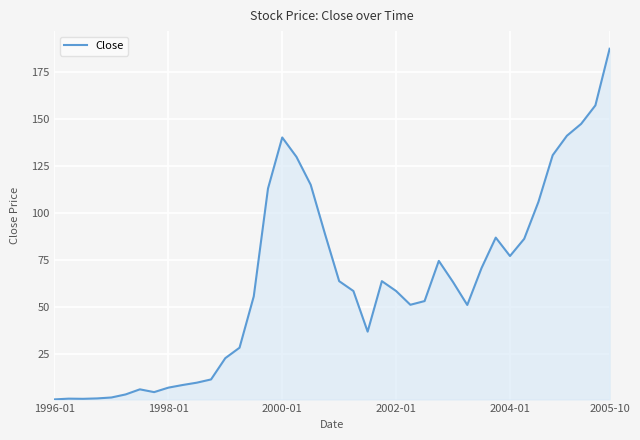

What is the greatest value displayed?

187.3